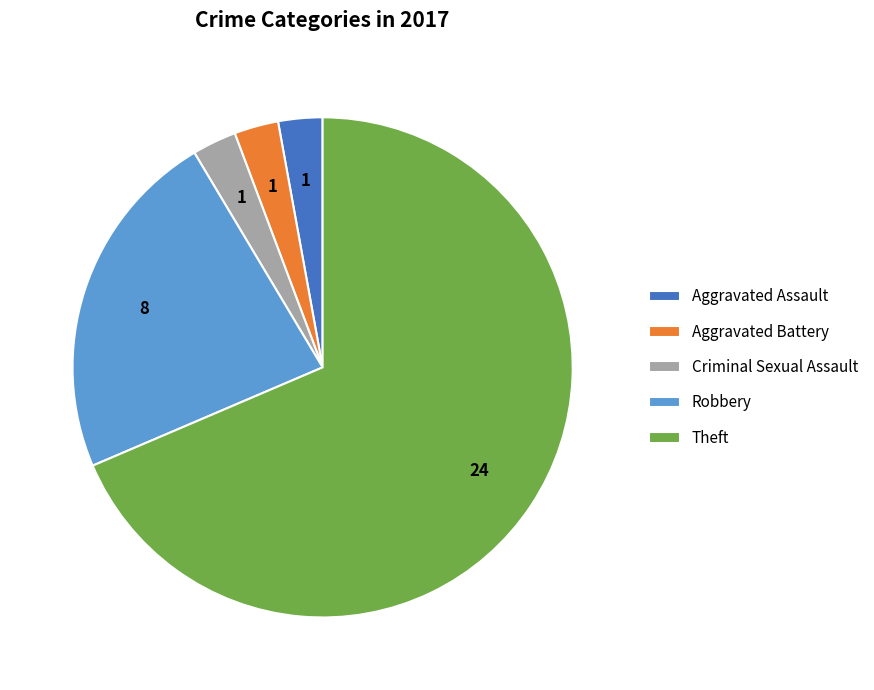

Count the number of slices in the pie.

5